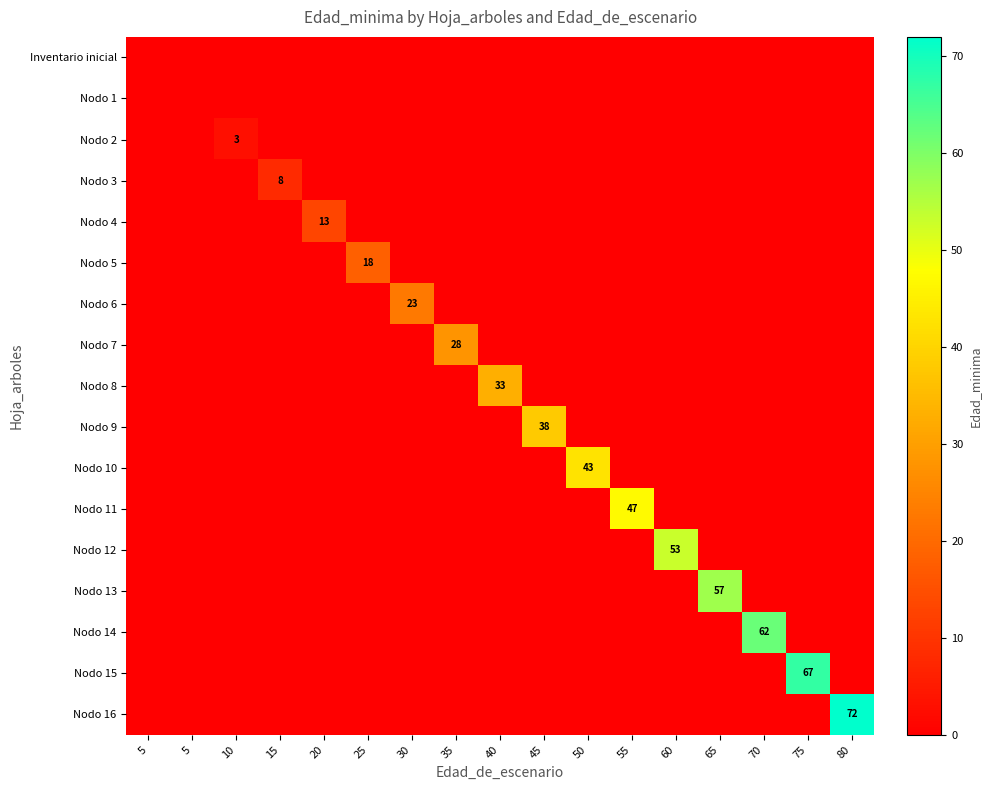

What is the average value of the Nodo 6 series?

1